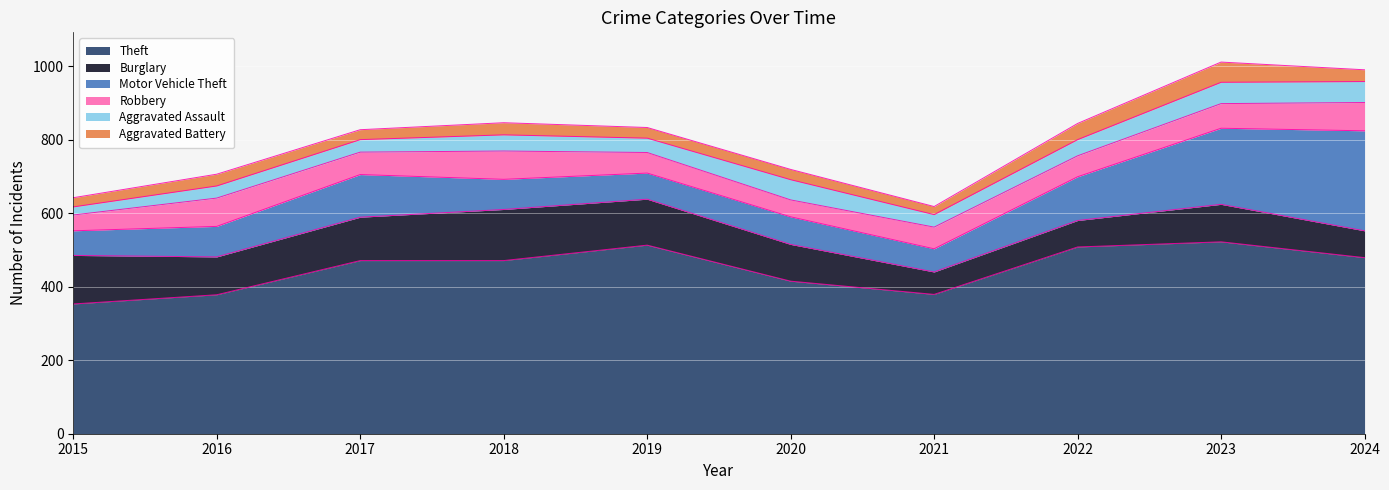

True or false: Motor Vehicle Theft and Burglary intersect in this chart.

True